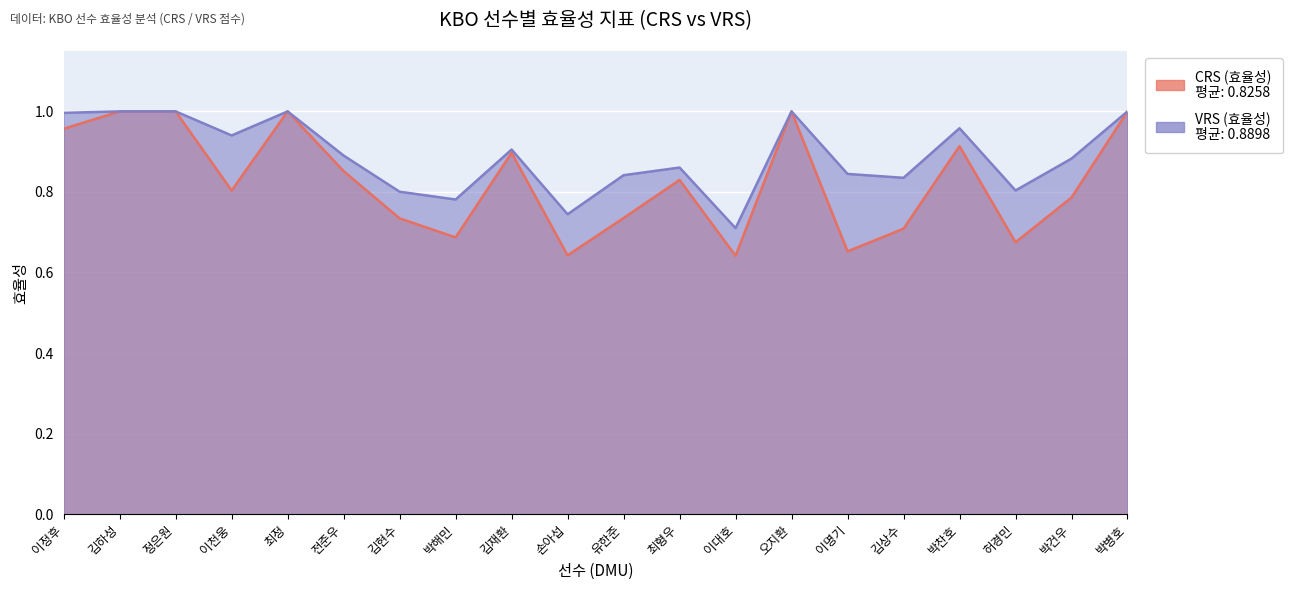

True or false: VRS (효율성) and CRS (효율성) cross at least once.

False